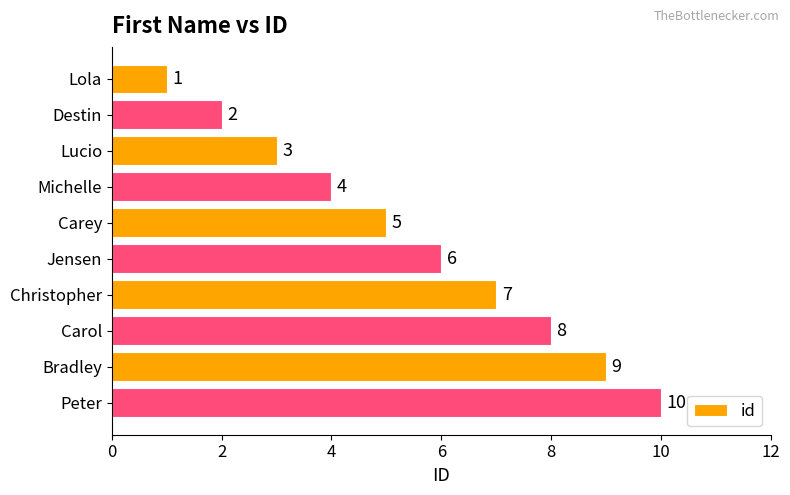

The value at Christopher is 7. True or false?

True